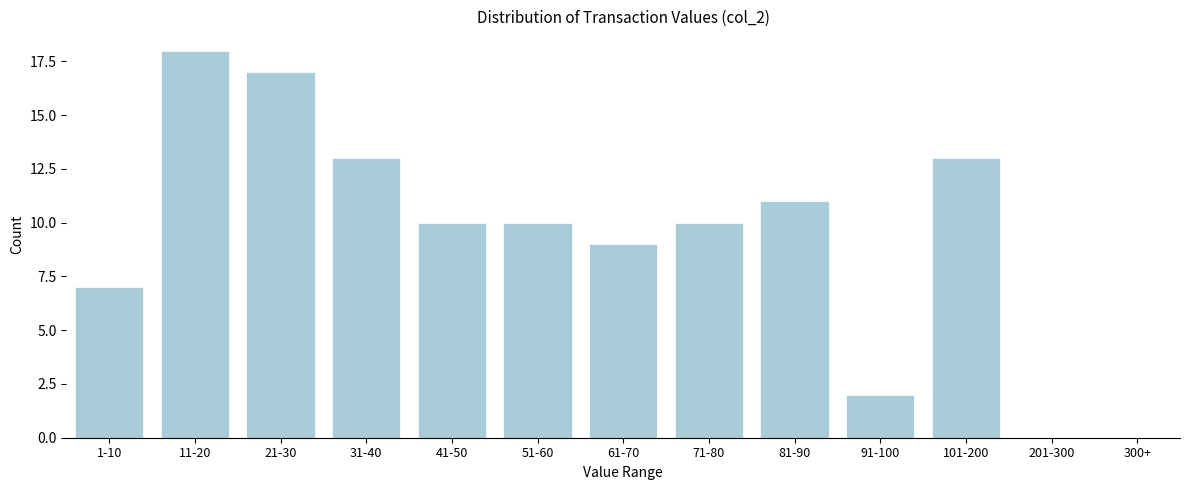

Reading left to right, list all the values displayed in this chart.

1-10=7	11-20=18	21-30=17	31-40=13	41-50=10	51-60=10	61-70=9	71-80=10	81-90=11	91-100=2	101-200=13	201-300=0	300+=0